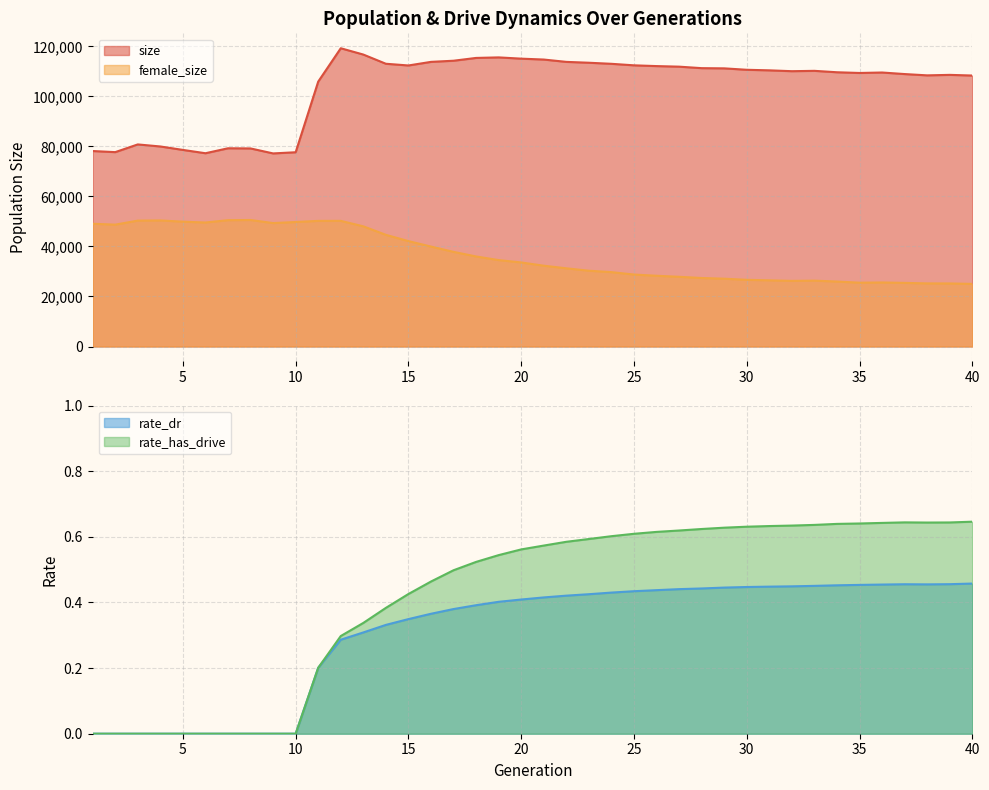

At which category does female_size reach its first local valley?

2